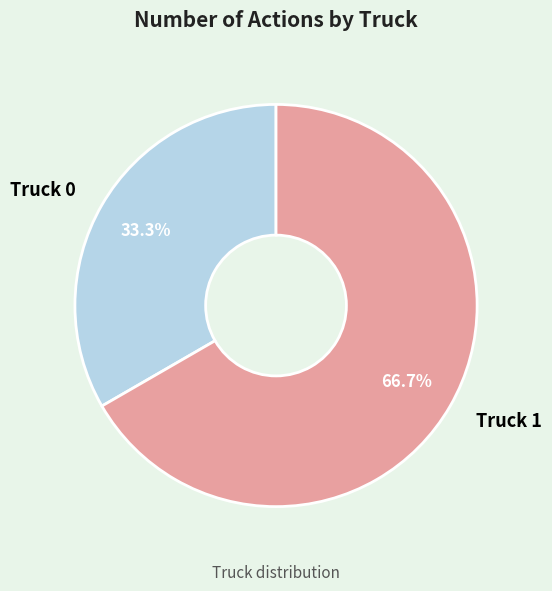

What is the ratio of the value at Truck 1 to the value at Truck 0?

2.0